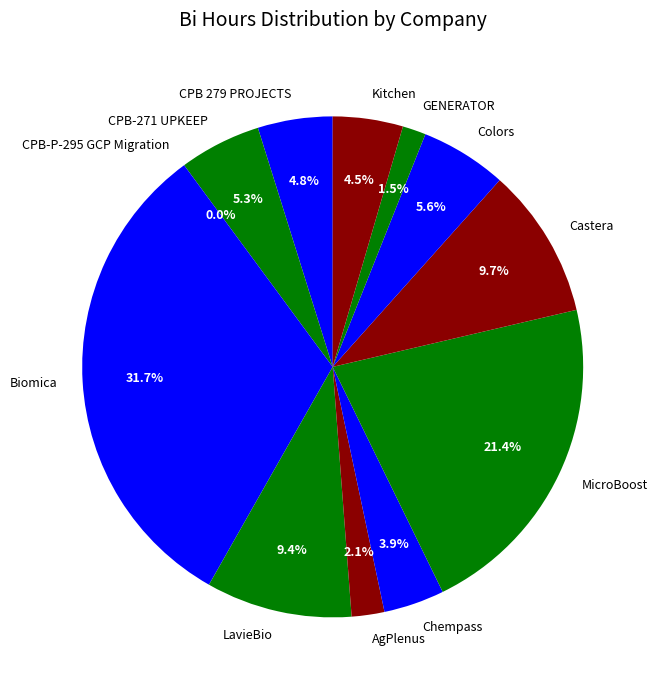

Count the number of slices in the pie.

12